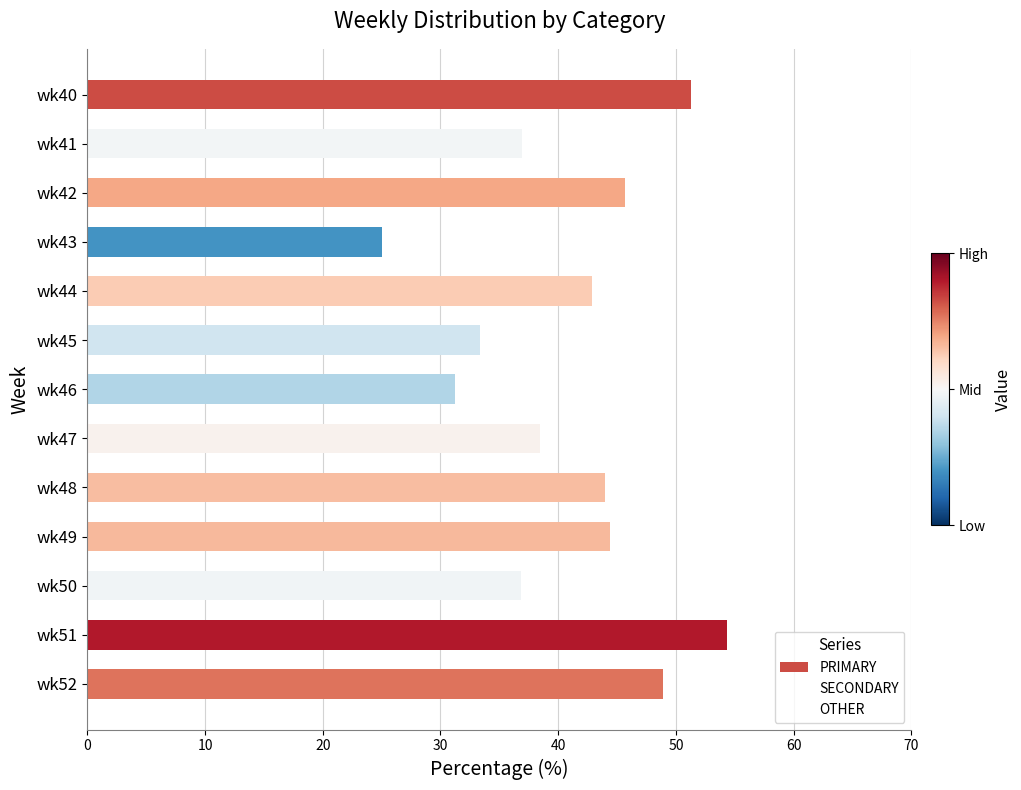

What is the minimum value shown in the chart?

25.0